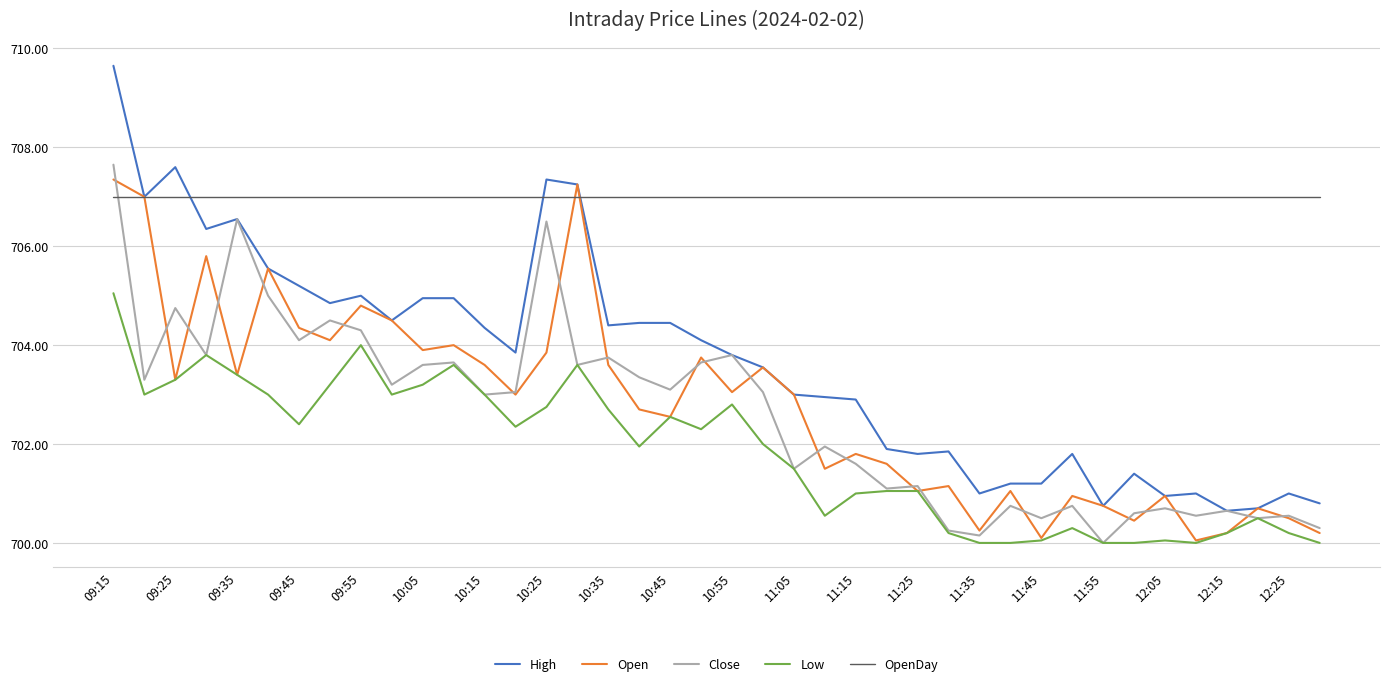

What is the minimum value shown in the chart?

700.0